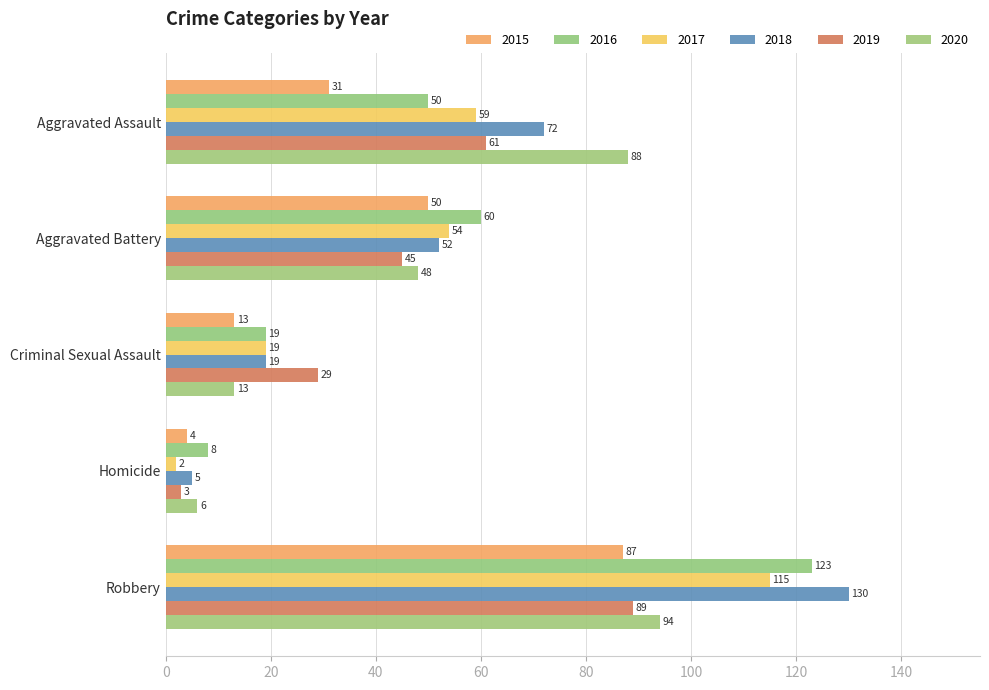

Reading left to right, list all the values displayed in this chart.

2015: 31	50	13	4	87
2016: 50	60	19	8	123
2017: 59	54	19	2	115
2018: 72	52	19	5	130
2019: 61	45	29	3	89
2020: 88	48	13	6	94